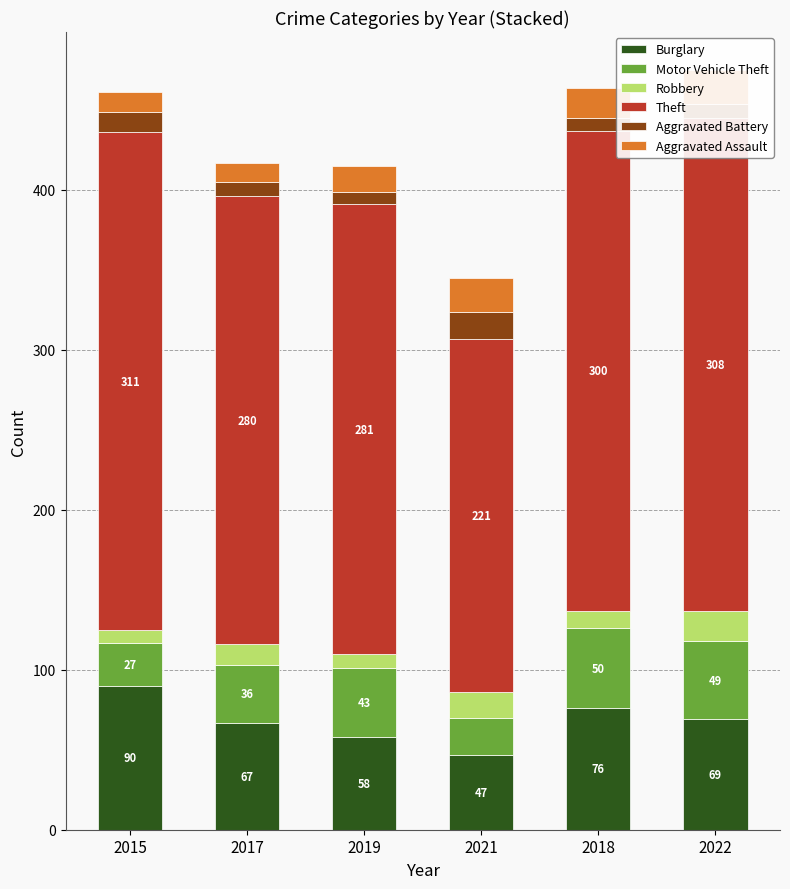

At which label does Aggravated Battery first exceed 9?

2015